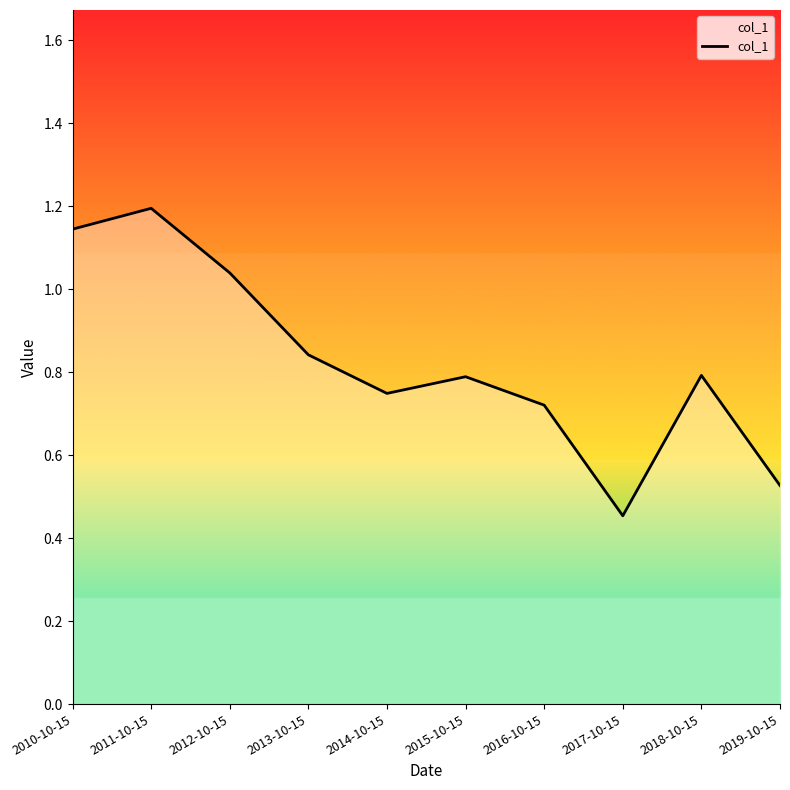

The value at 2011-10-15 is 1.2. True or false?

True